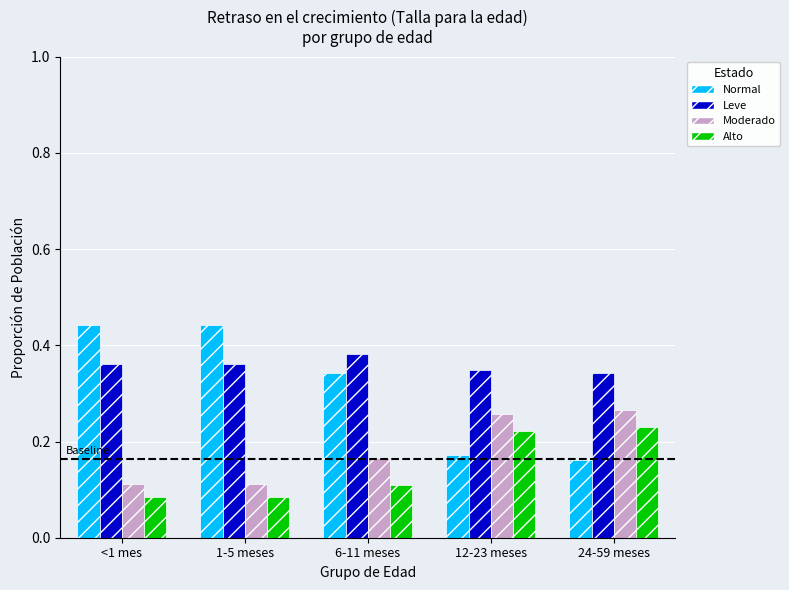

Rank the series at 6-11 meses from lowest to highest value.

Alto, Moderado, Normal, Leve